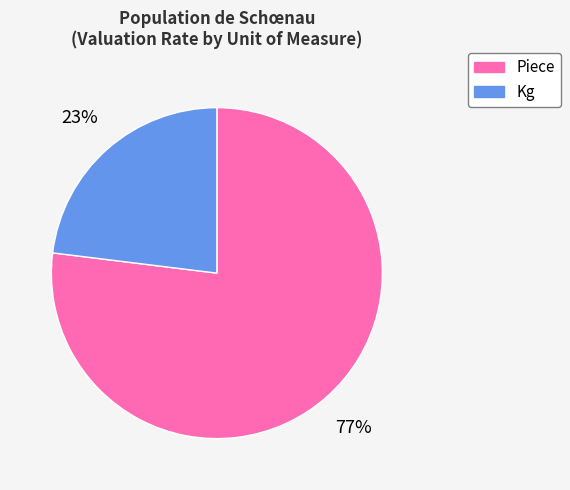

What percentage is the Piece slice, to the nearest percent?

77%